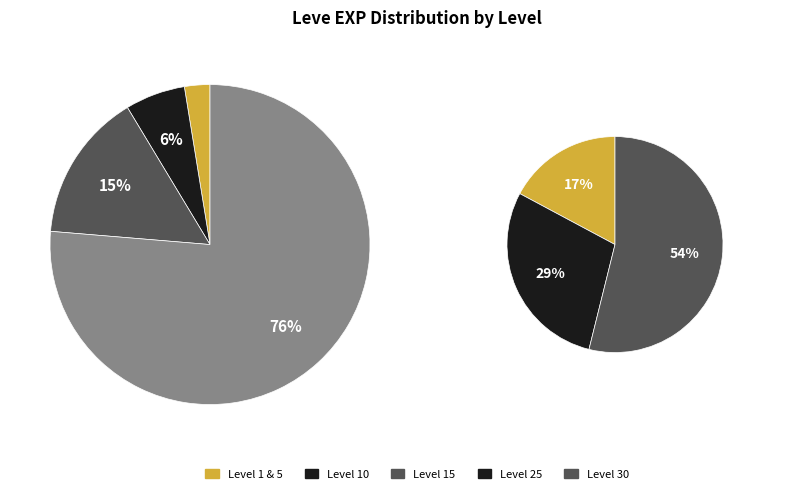

How many slices are in this pie chart?

7